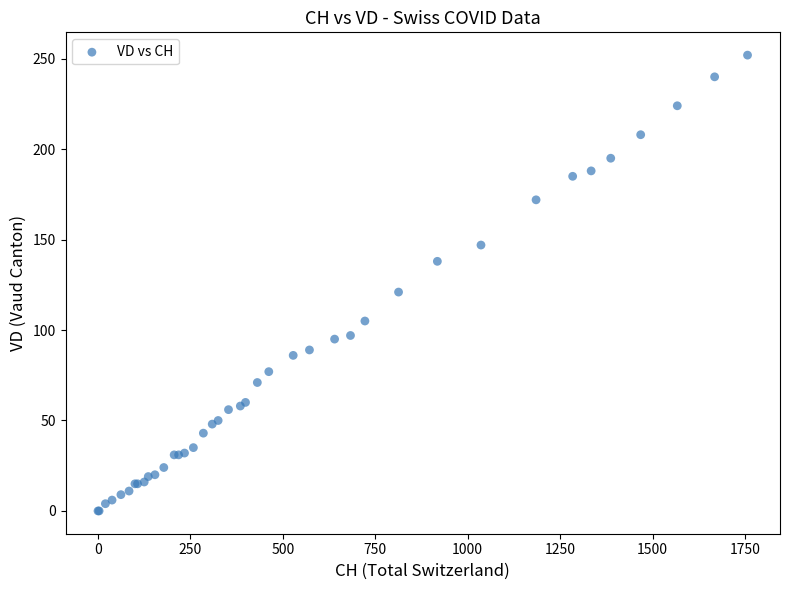

What Y value in the scatter plot is closest to 126?

121